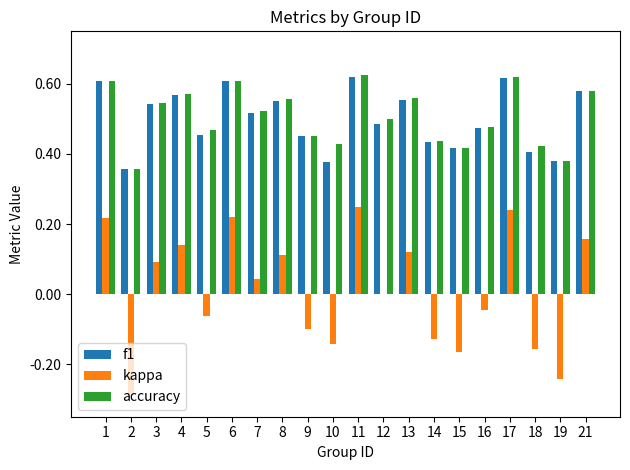

Is it true that accuracy equals 0.5 at 7?

True